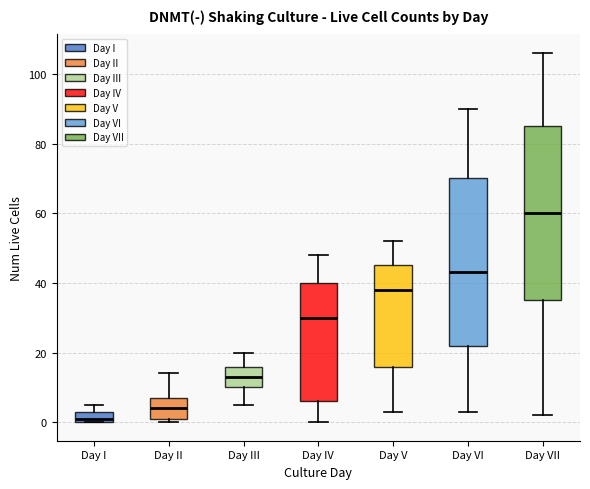

Reading left to right, read every box against the y-axis: the position of its median line, the range the box covers, and the ends of its whiskers. The values are not printed on the chart, so give them approximately, as read against the axis.

Day I: median 2, box 0 to 4, whiskers 0 to 6
Day II: median 4, box 2 to 8, whiskers 0 to 14
Day III: median 14, box 10 to 16, whiskers 6 to 20
Day IV: median 30, box 6 to 40, whiskers 0 to 48
Day V: median 38, box 16 to 46, whiskers 4 to 52
Day VI: median 44, box 22 to 70, whiskers 4 to 90
Day VII: median 60, box 36 to 86, whiskers 2 to 106